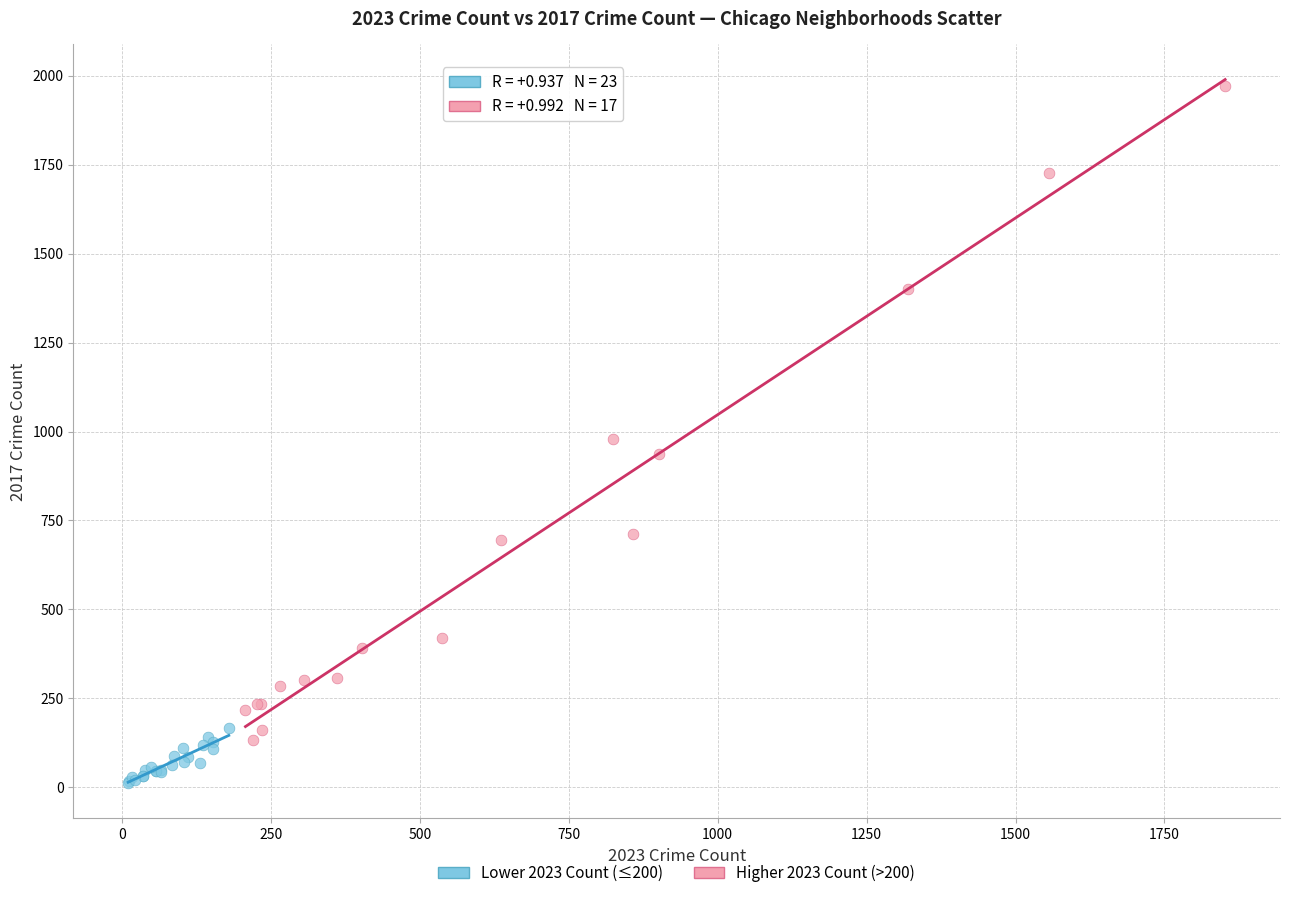

Which series contains the highest Y value?

Higher 2023 Count (>200)